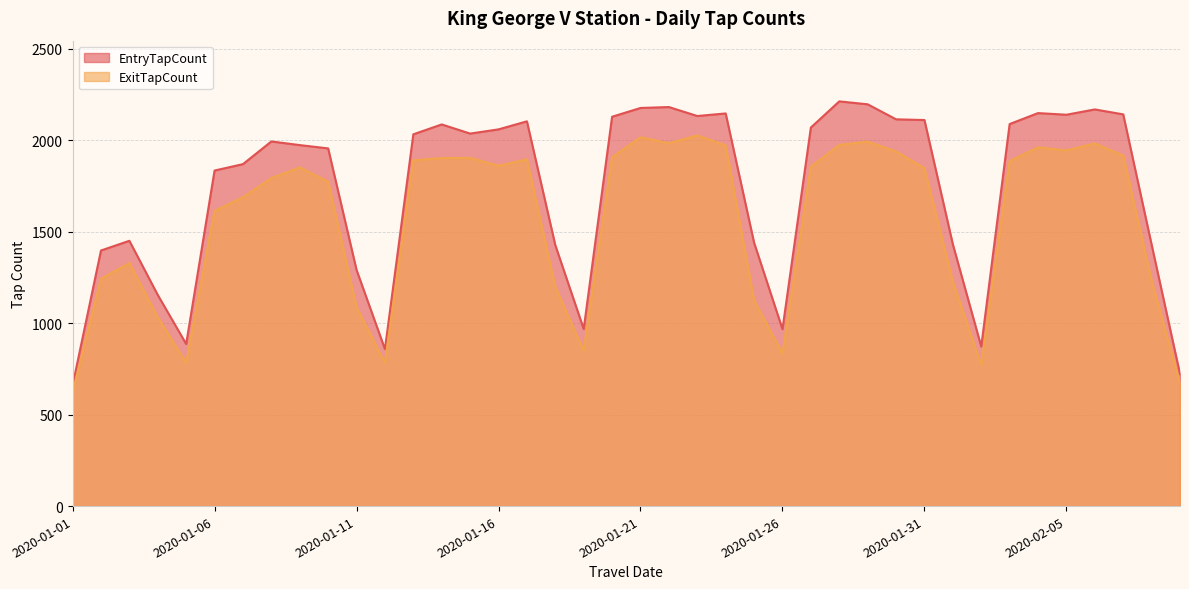

What are all the series names shown in the legend?

EntryTapCount, ExitTapCount